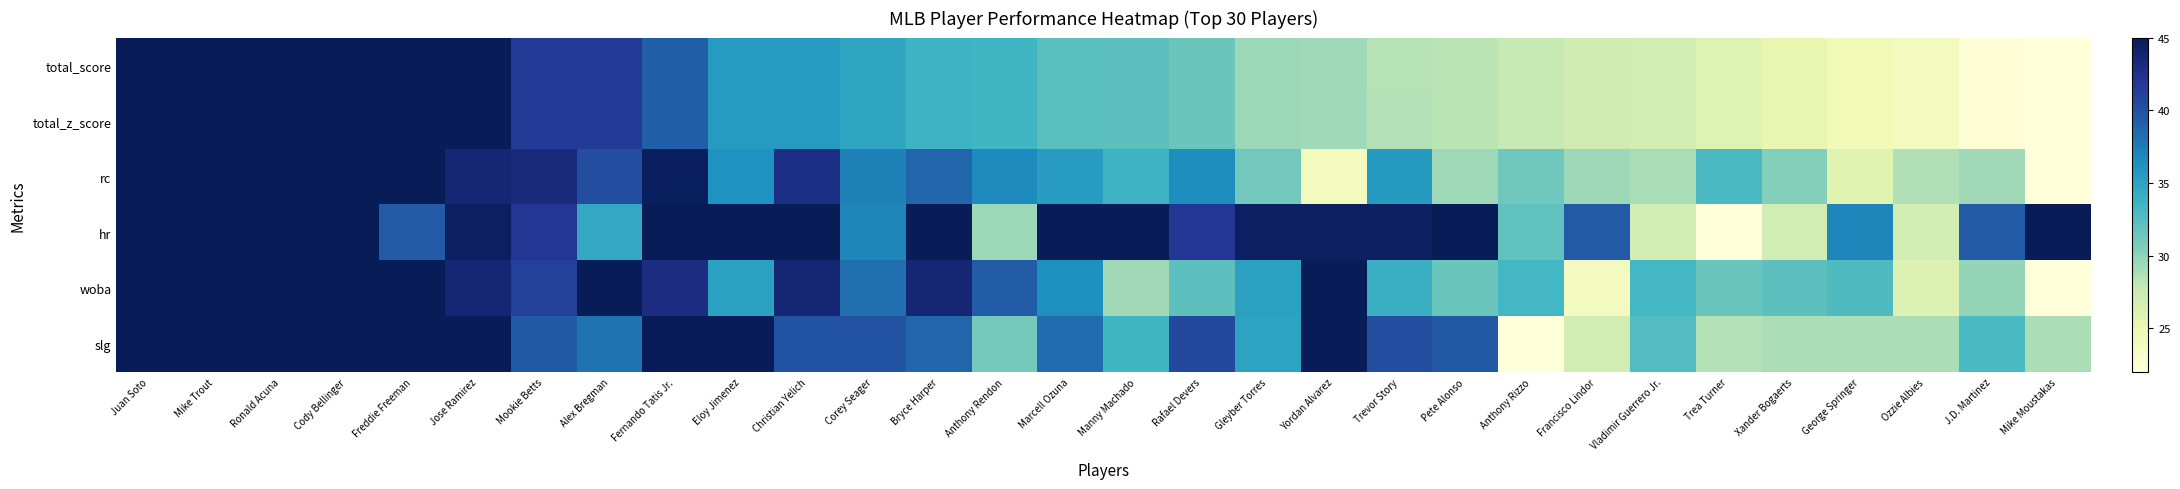

Rank the series at Trevor Story from highest to lowest value.

hr, slg, rc, woba, total_z_score, total_score